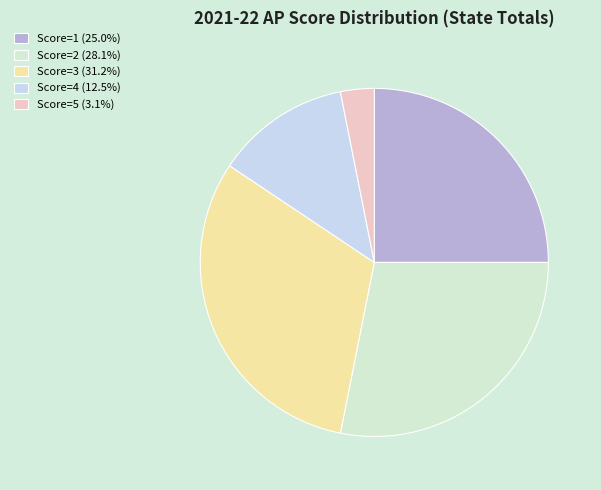

What percentage is the Score=2 slice, to the nearest percent?

28%